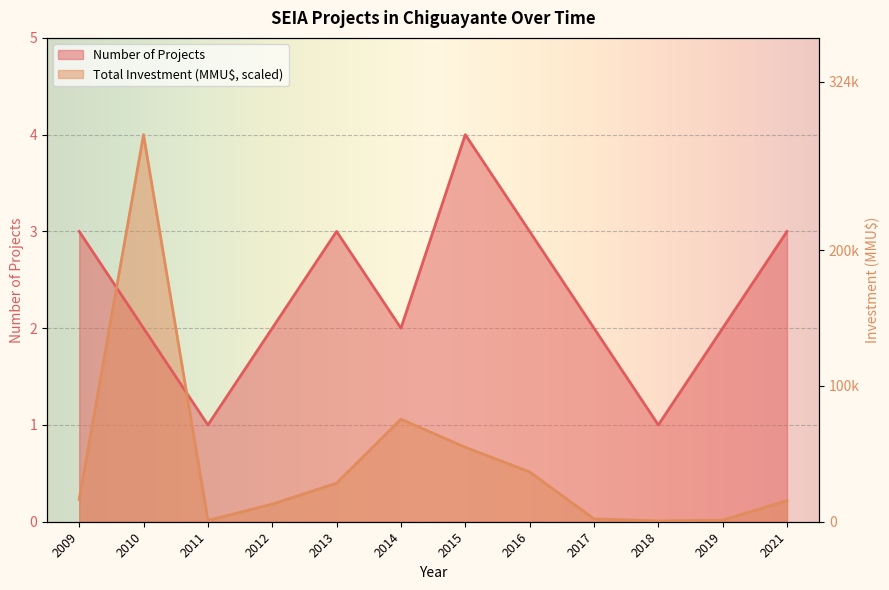

What is the value of the Number of Projects point at the 5th from the left?

3.0